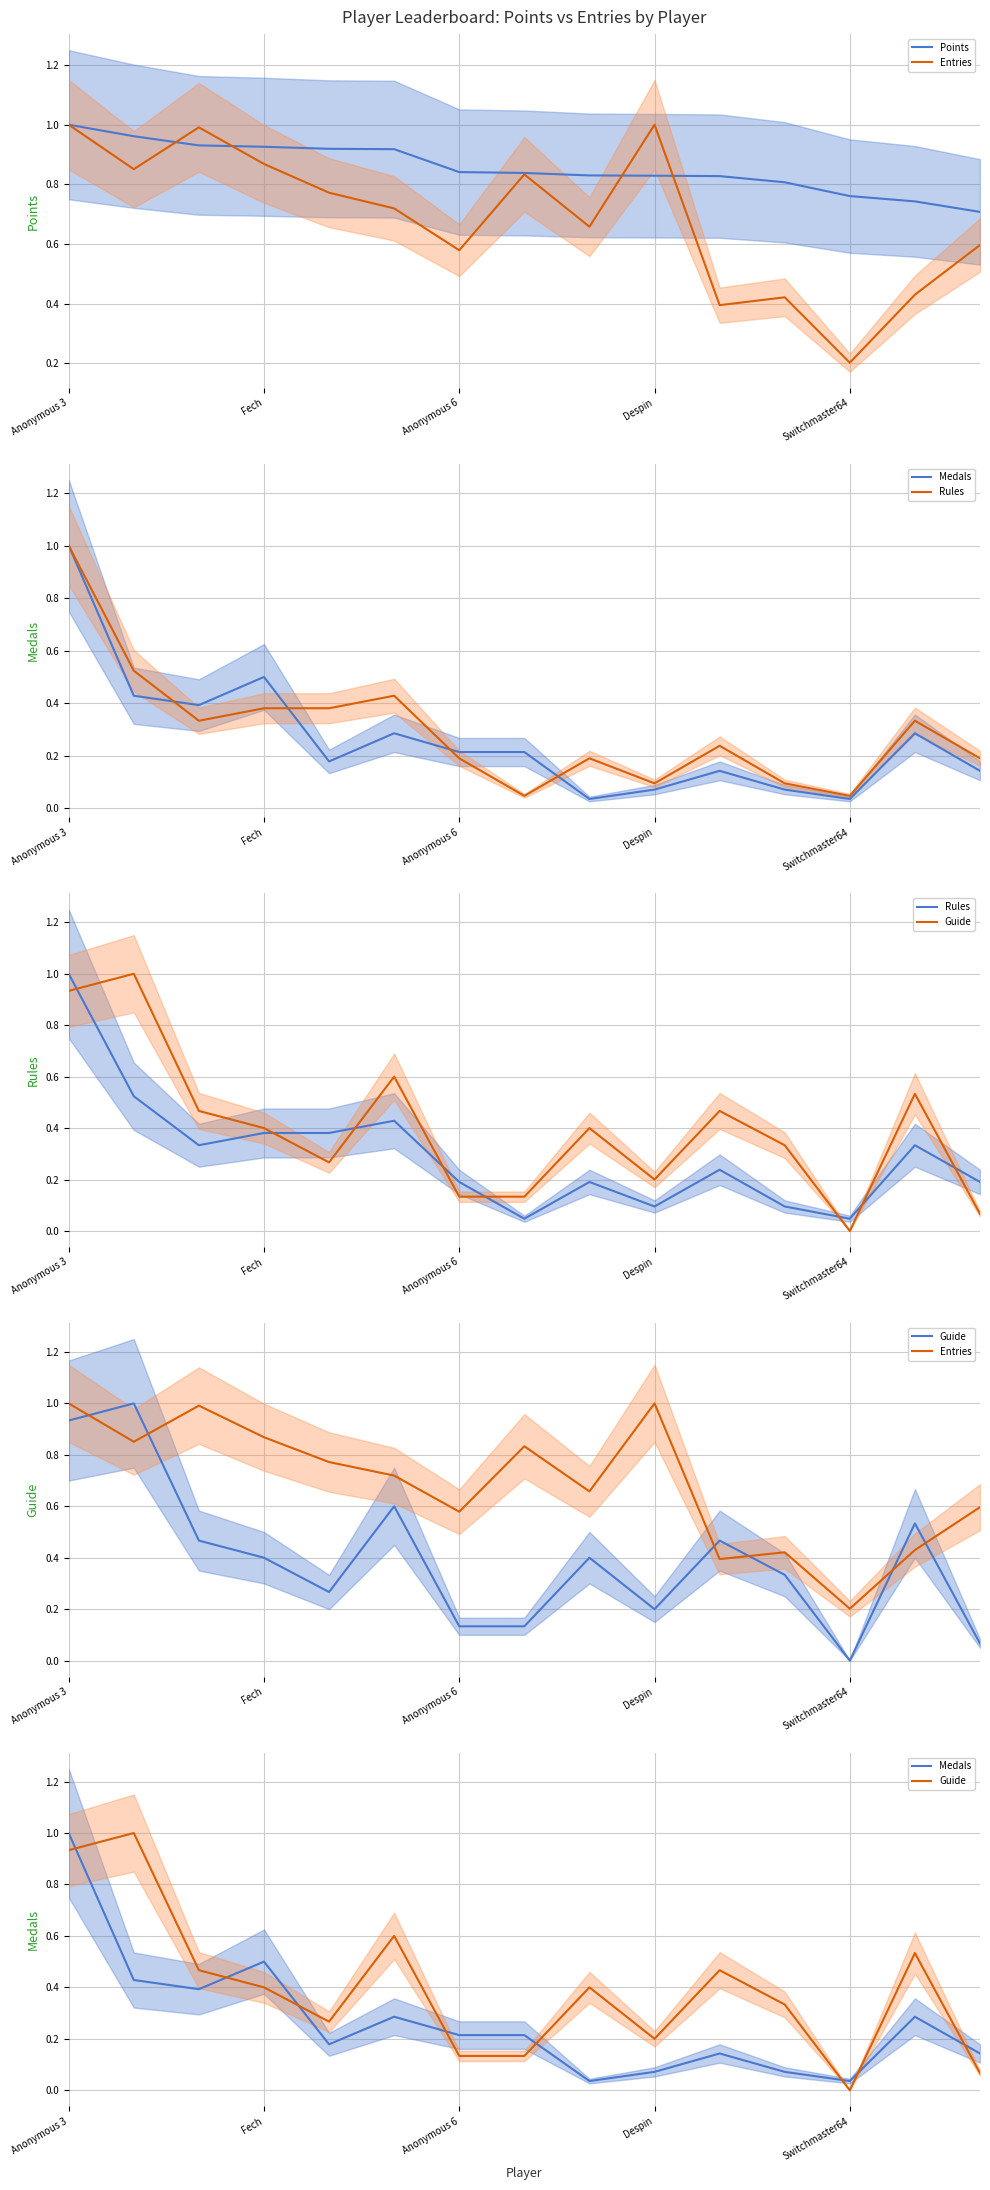

What is the value of the Guide point at the 6th from the left?

0.6